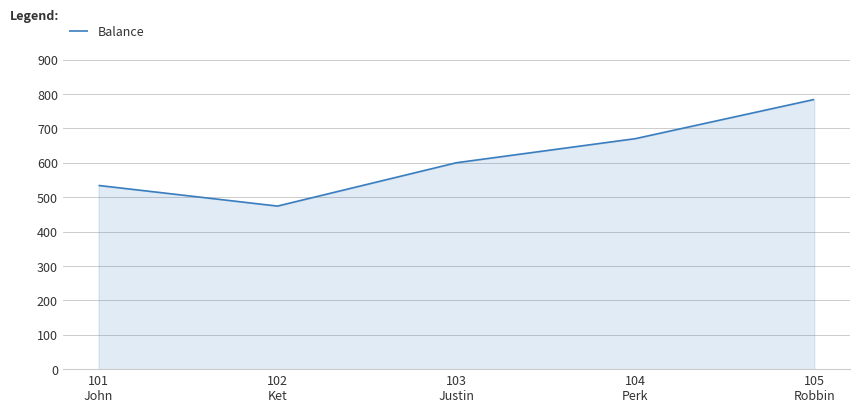

How many interior local valleys (lower than both neighbors) does the data have?

1